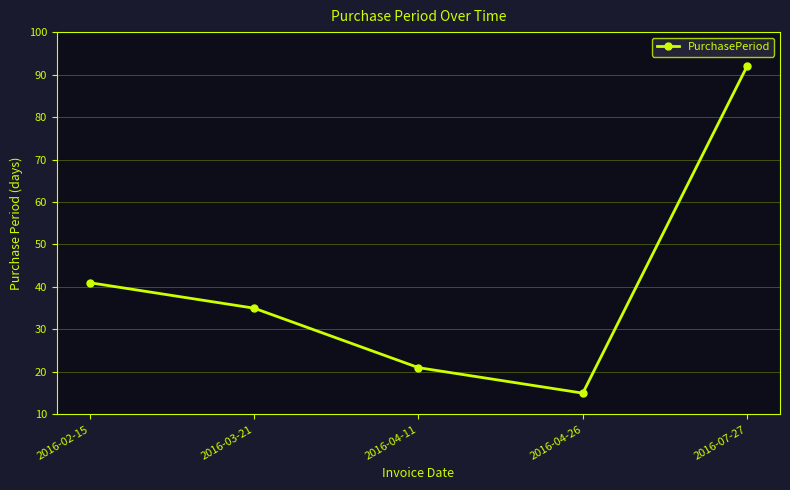

What is the average value?

41